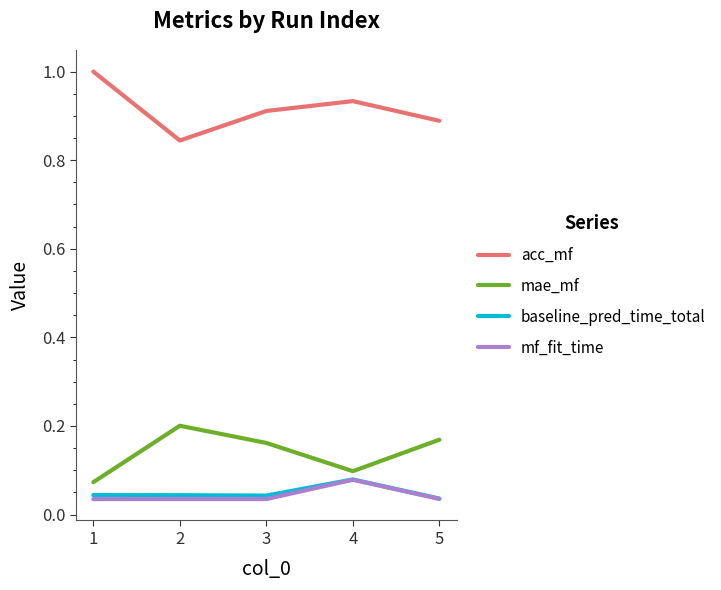

What is the maximum value shown in the chart?

1.0